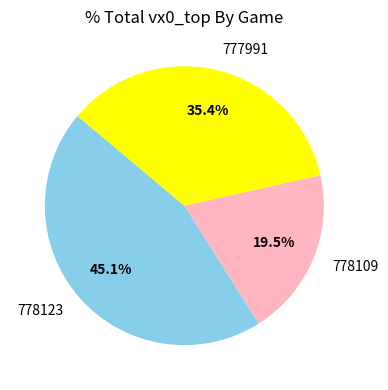

What is the largest slice in the pie chart?

778123